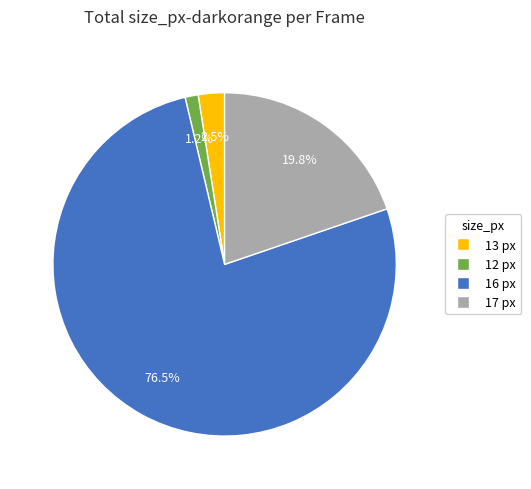

Which has a higher value, 13 px or 17 px?

17 px